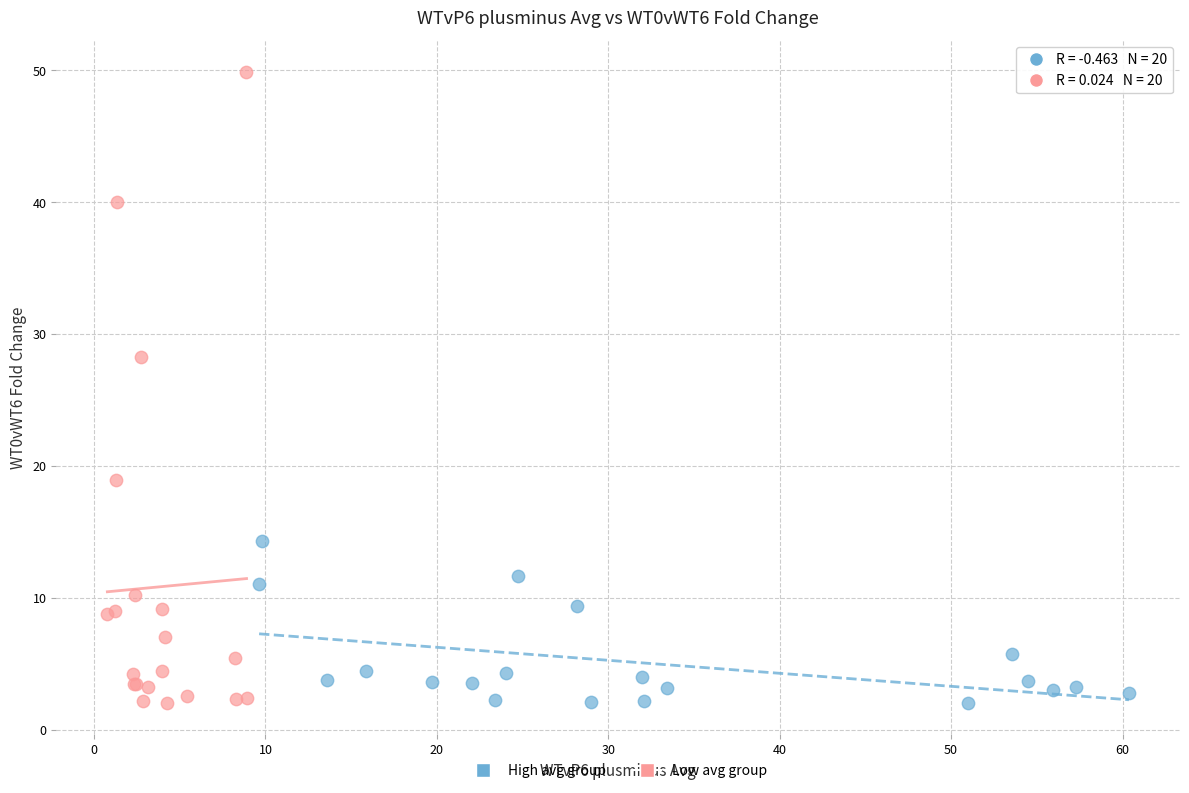

Which series has the widest spread of Y values?

Low avg group